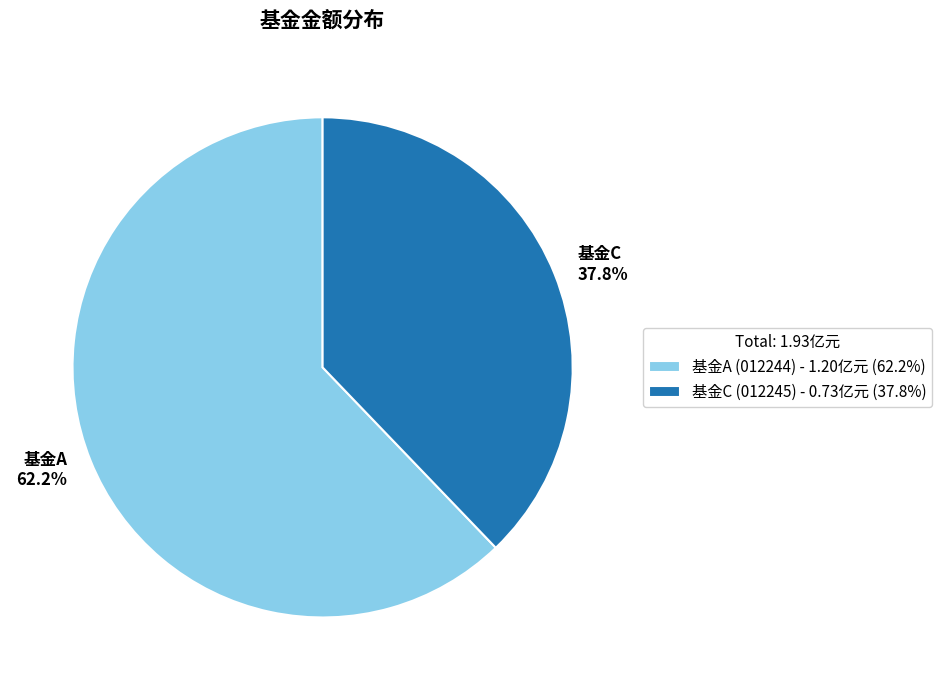

Is there any slice that represents more than half of the pie?

Yes